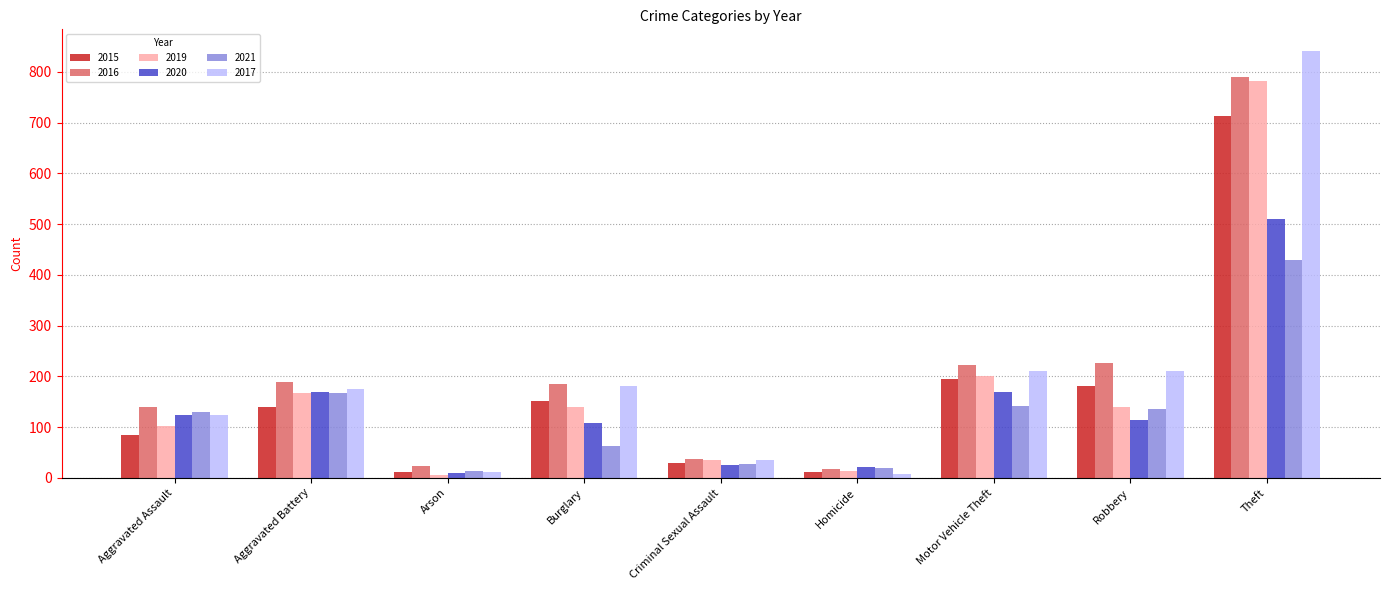

Which category has the lowest value in the 2020 series?

Arson